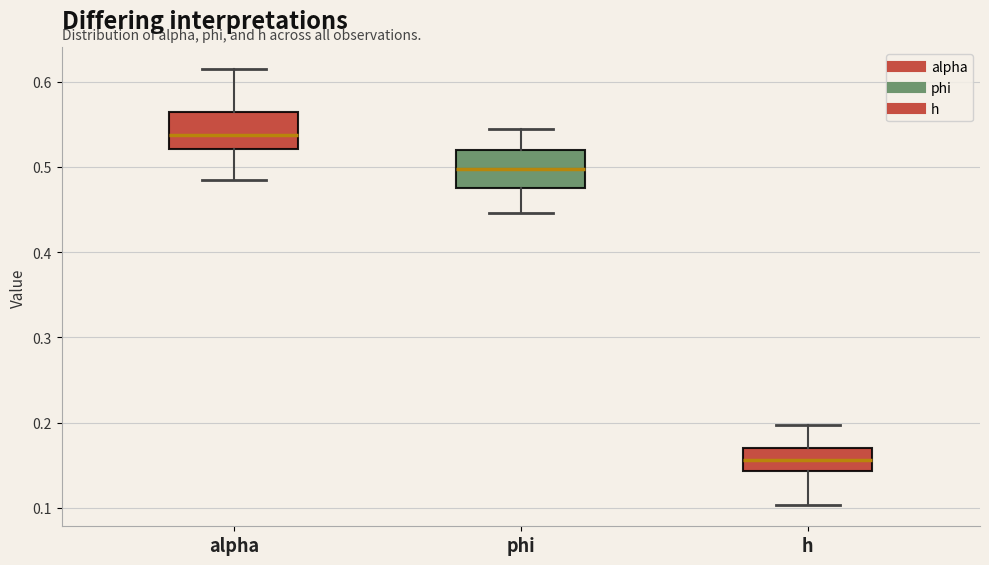

Which box's median line is the highest?

alpha